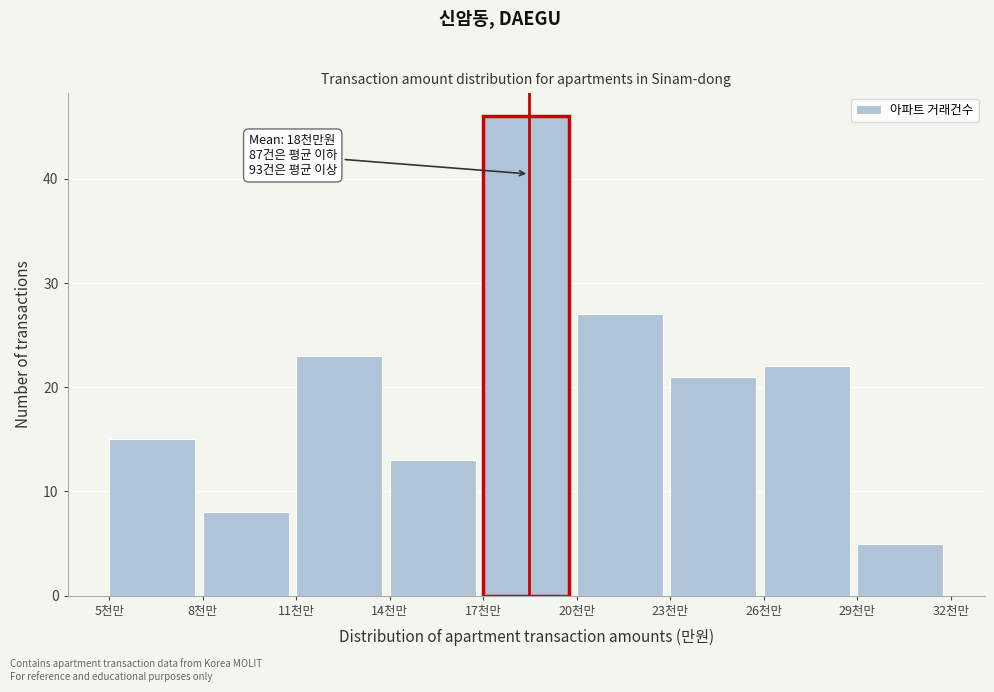

Reading right to left, what are all the values shown in this chart?

29천만=5	26천만=22	23천만=21	20천만=27	17천만=46	14천만=13	11천만=23	8천만=8	5천만=15